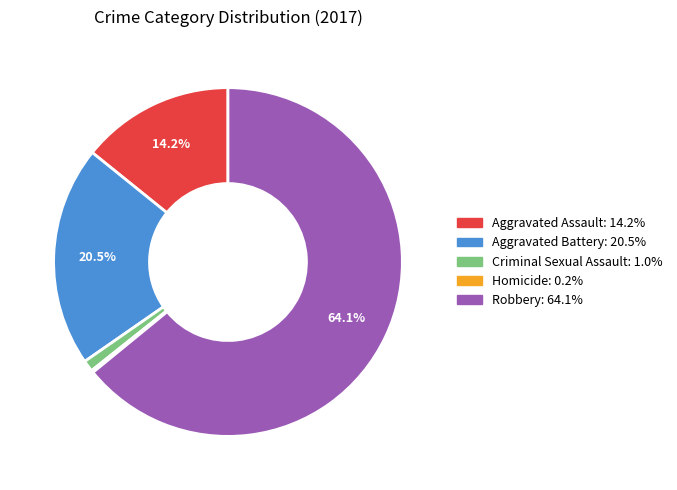

Does Aggravated Assault: 14.2% represent more than half of the total?

No